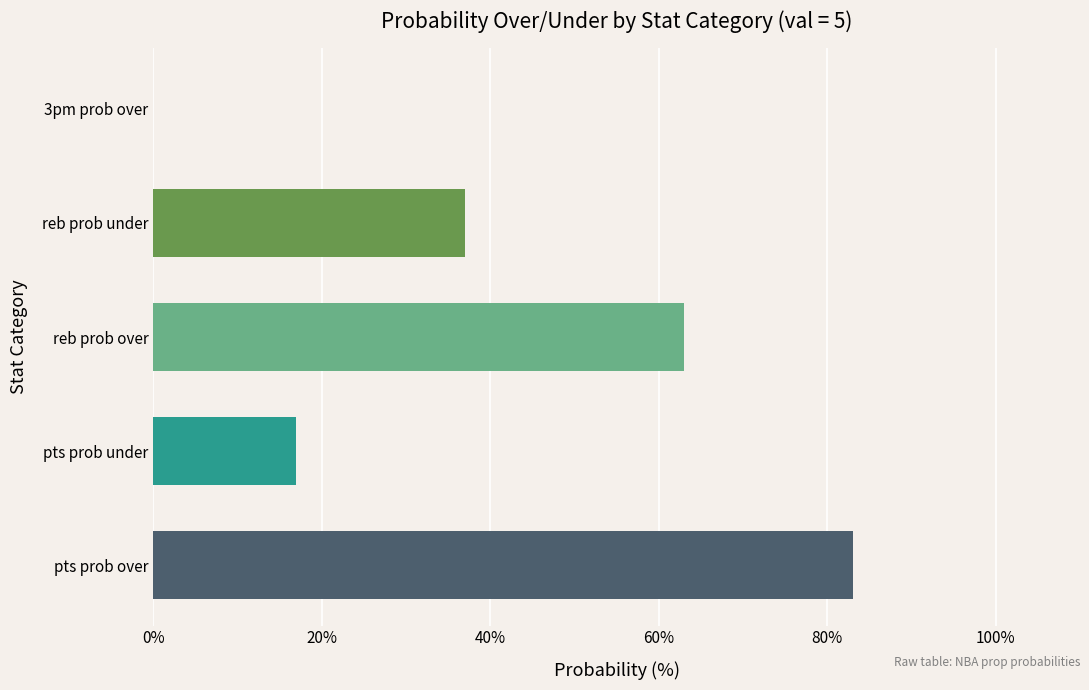

What is the greatest value displayed?

83